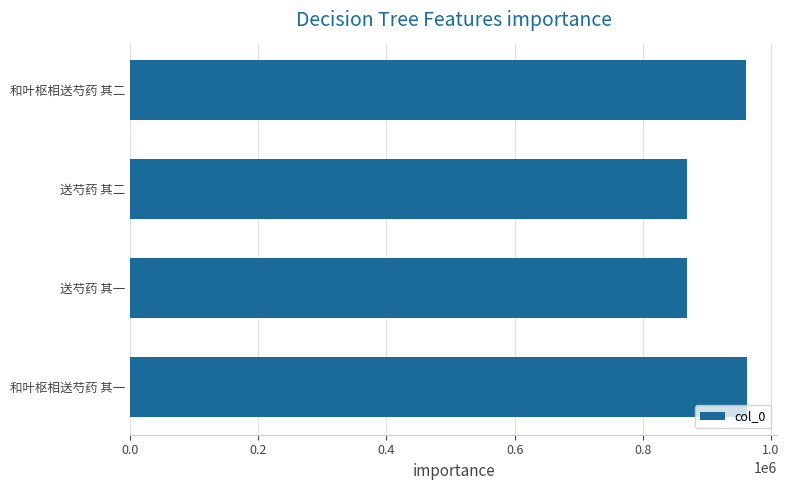

What is the smallest value displayed?

869030